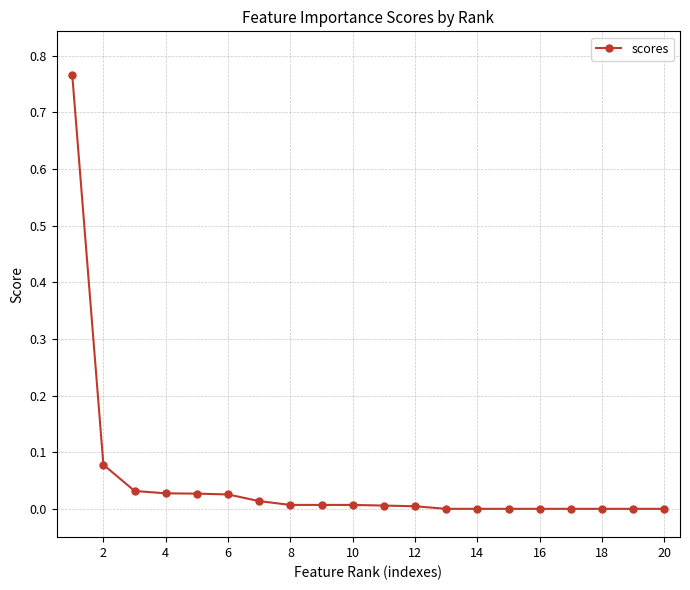

What is the sum of all values?

1.0